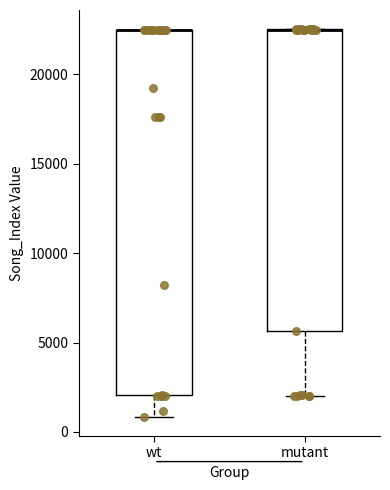

Reading left to right, transcribe this box plot: for each box, give where its median line is, the range the box spans, and where its two whiskers end, as read against the y-axis. The values are not printed on the chart, so give them approximately, as read against the axis.

wt: median 22500 (drawn on the box's upper edge), box 2000 to 22500, whiskers 1000 to 22500
mutant: median 22500 (drawn on the box's upper edge), box 5500 to 22500, whiskers 2000 to 22500